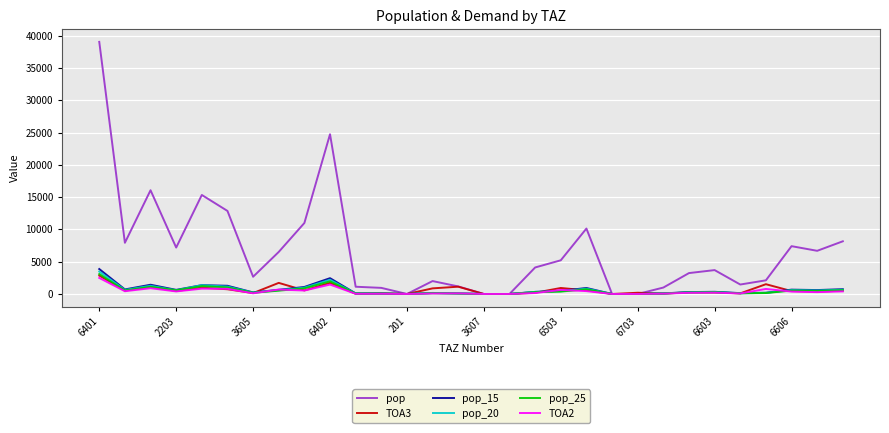

Which series has the largest total across all categories?

pop